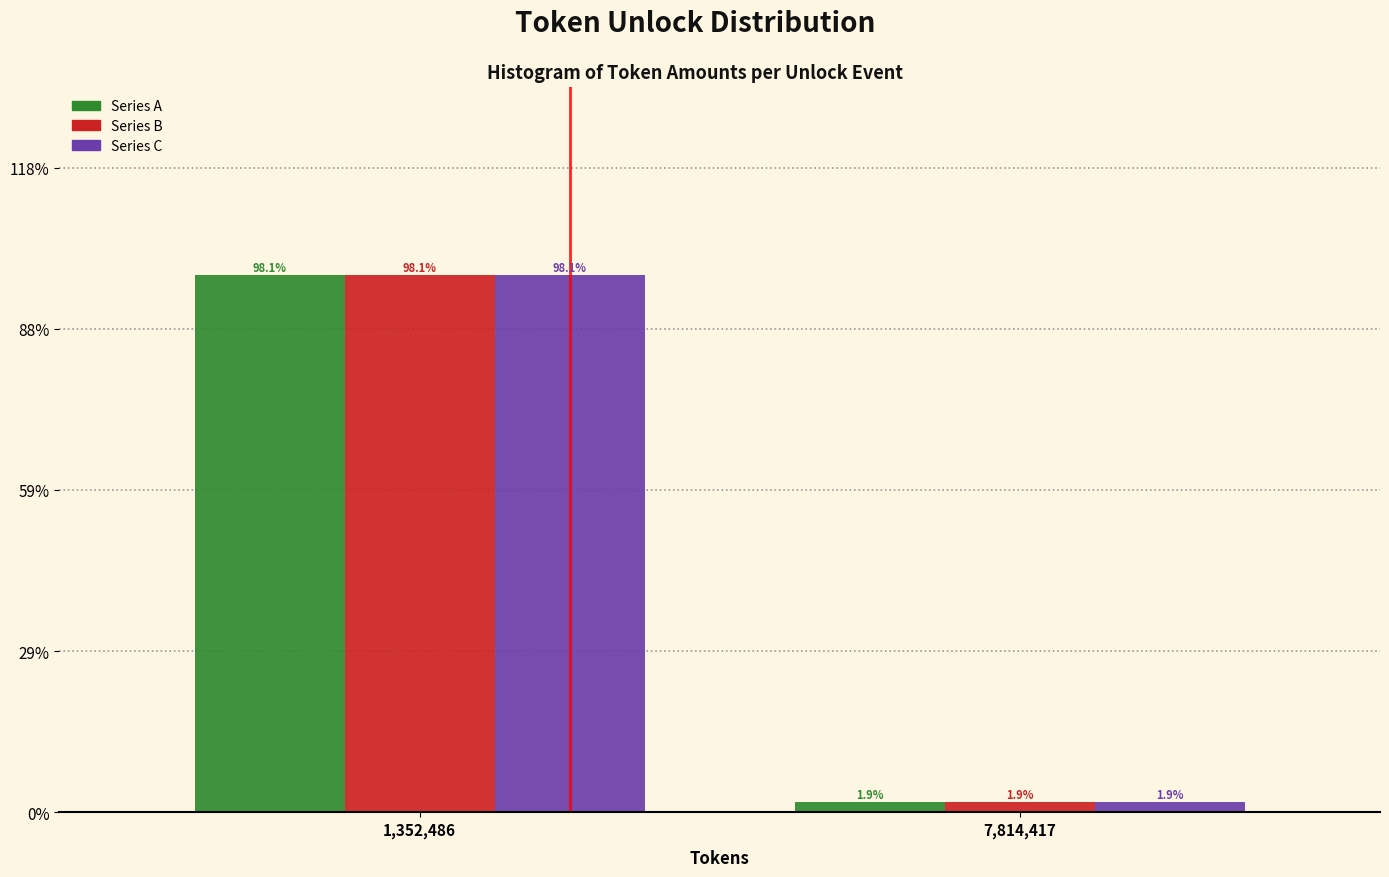

What are all the series names shown in the legend?

Series A, Series B, Series C